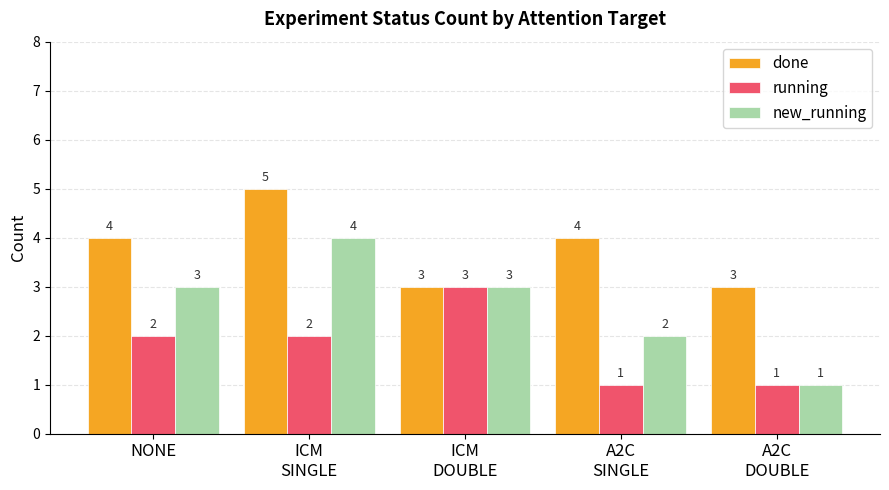

What is the difference between the maximum and minimum values in the running series?

2